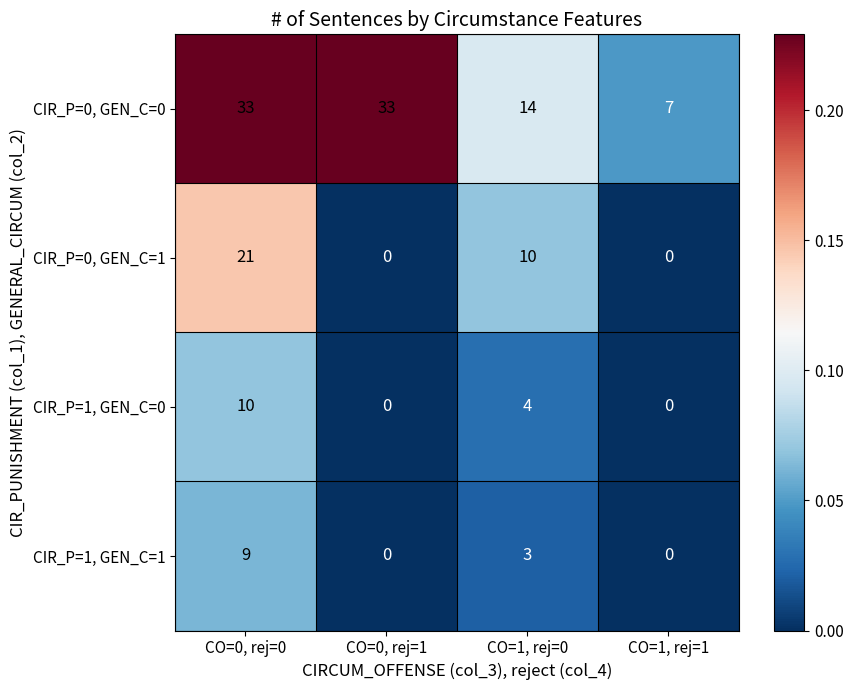

Rank the series by their maximum value, from lowest to highest.

CIR_P=1, GEN_C=1, CIR_P=1, GEN_C=0, CIR_P=0, GEN_C=1, CIR_P=0, GEN_C=0